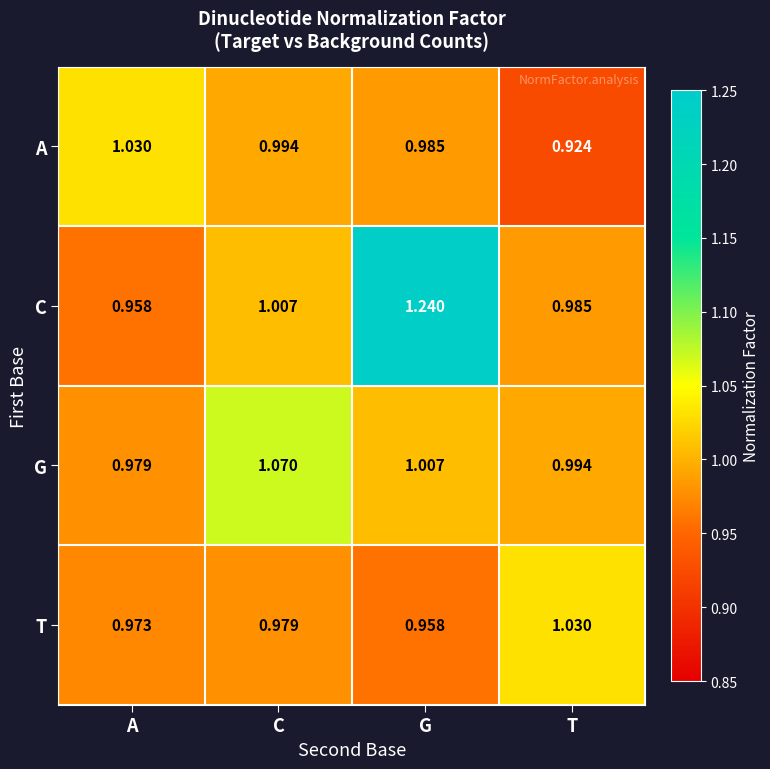

At how many categories does at least one series exceed 1?

4